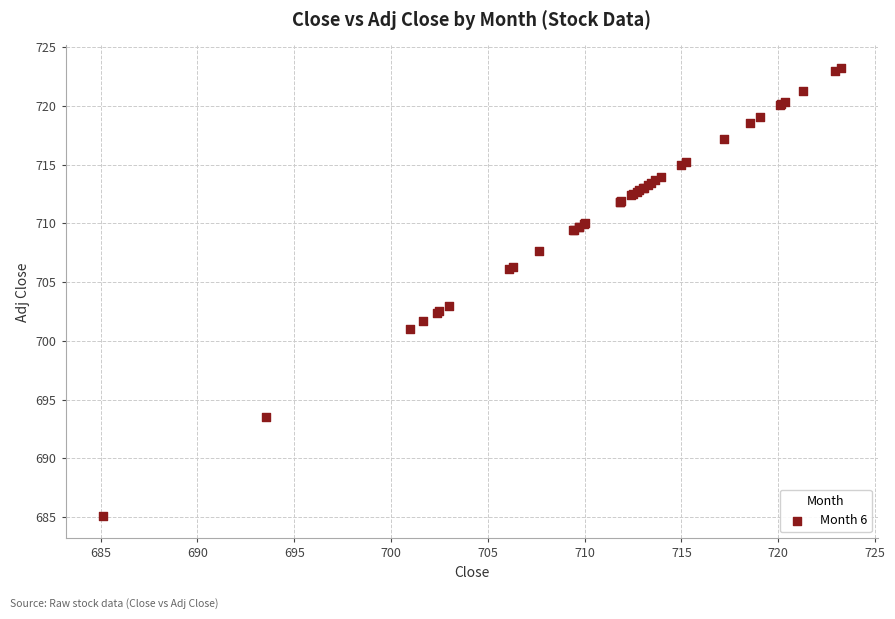

What Y value in the scatter plot is closest to 704?

703.0